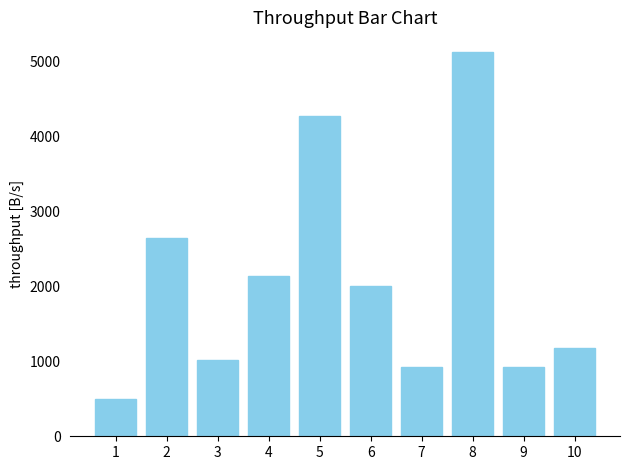

What is the average value?

2072.6